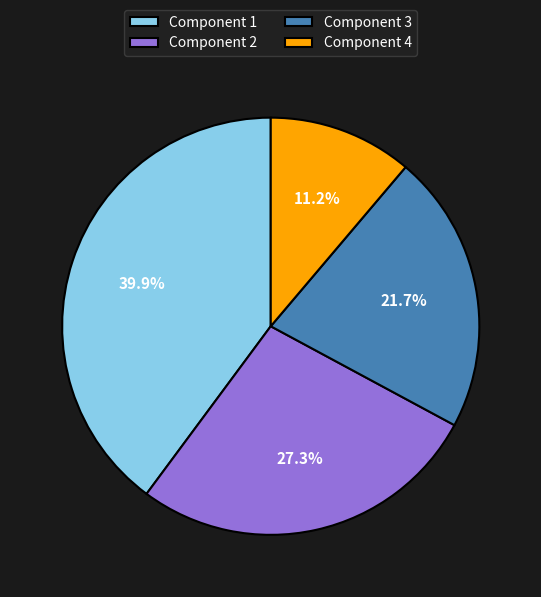

Is Component 2 the majority of the pie?

No